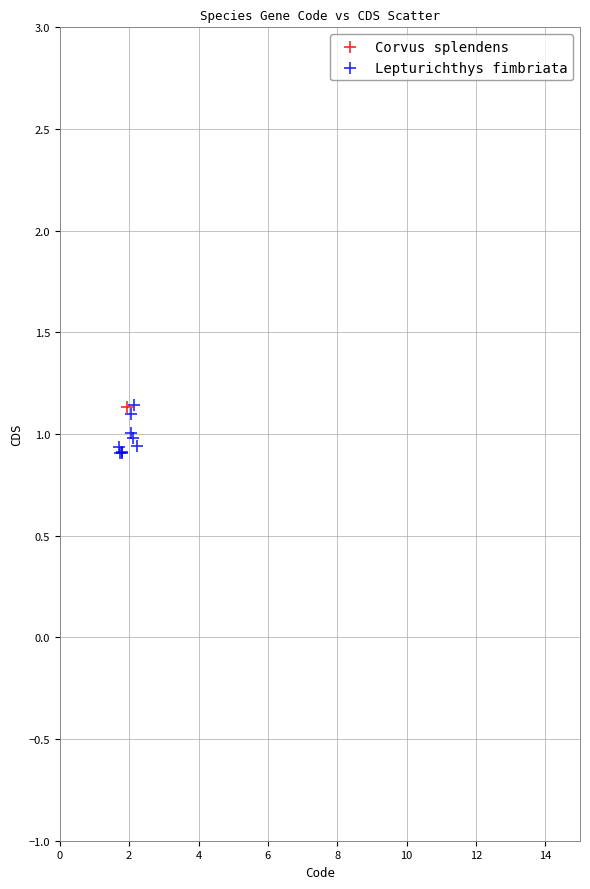

What are all the series names shown in the legend?

Corvus splendens, Lepturichthys fimbriata